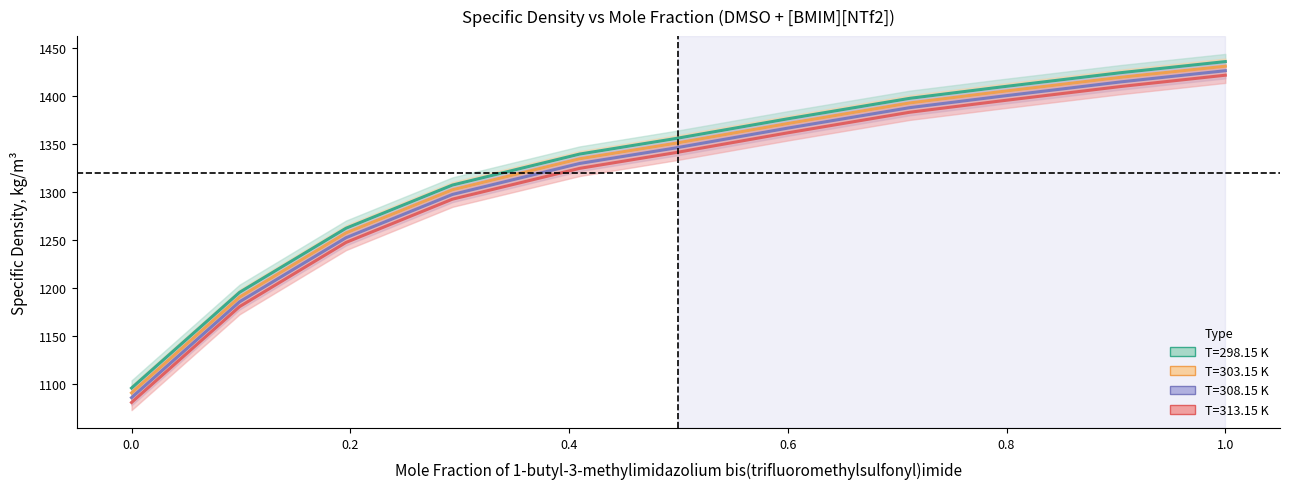

At which label does T=298.15 K reach its peak?

1.0